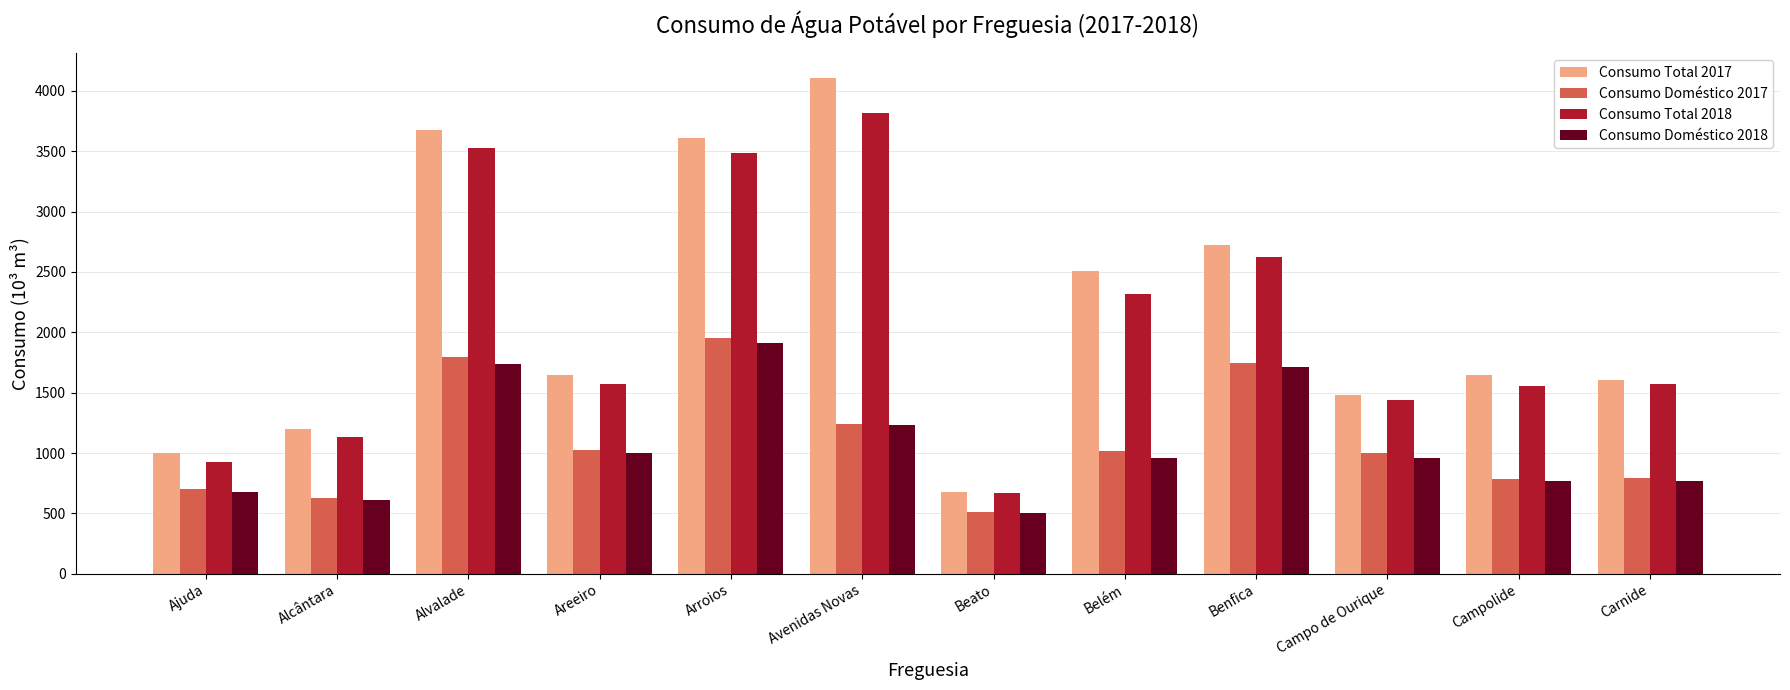

What is the smallest value displayed?

507.1